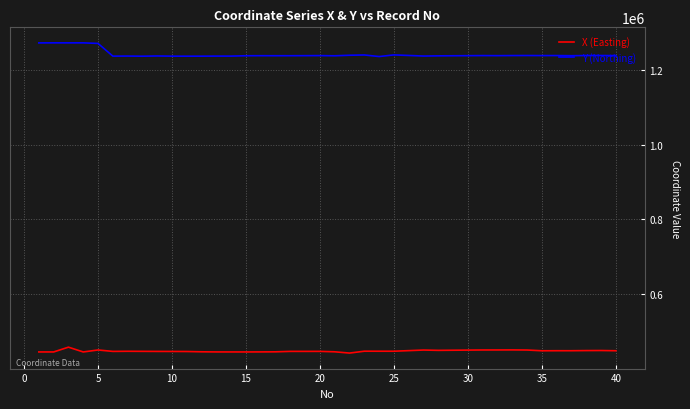

How many series are shown in this chart?

2